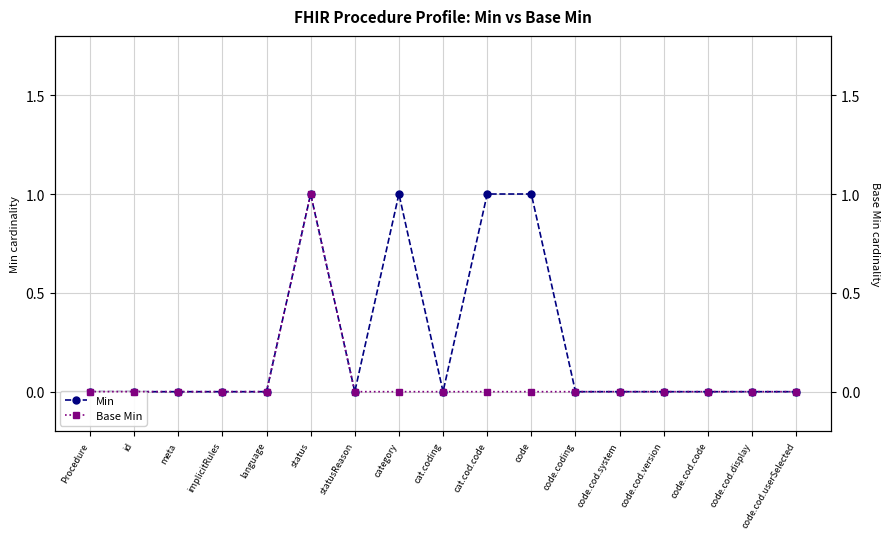

At which label does Base Min reach its peak?

status